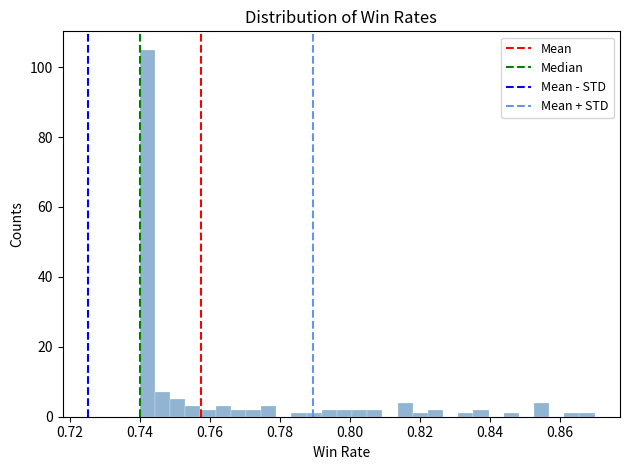

Around what value on the x-axis is the tallest bar? Give the approximate position of its centre, as read against the axis.

0.742